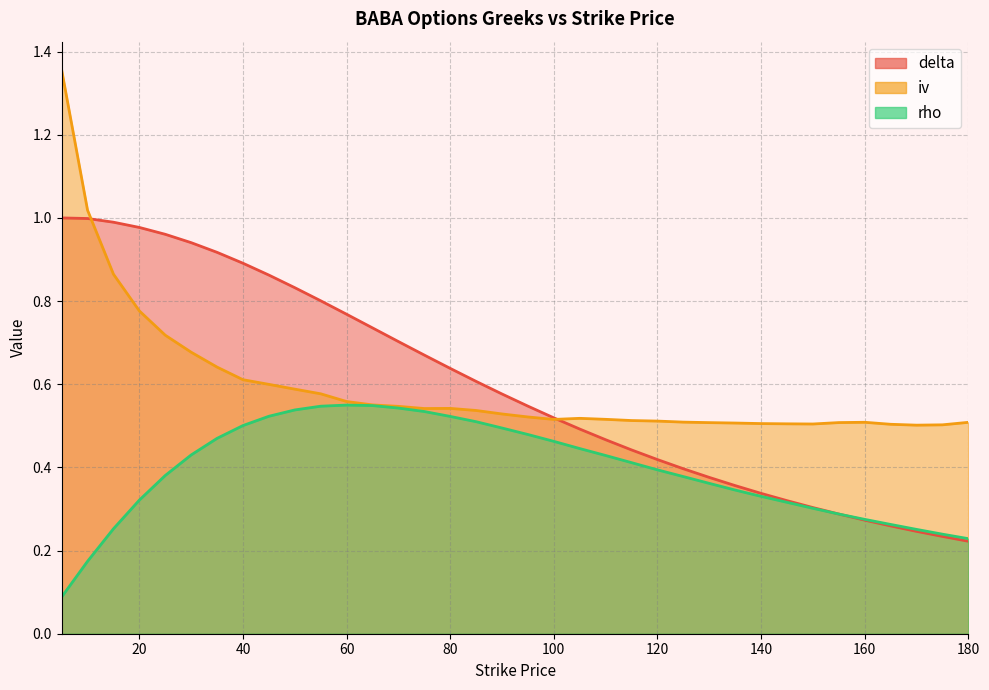

What is the spread (max minus min) of values at 10?

0.8